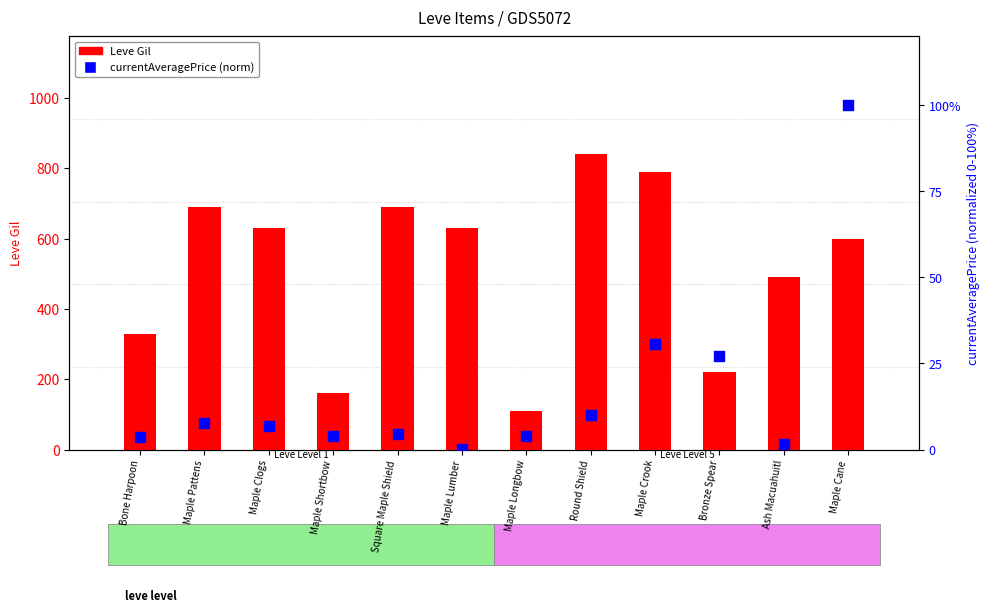

At which category is the sum across all series the highest?

Round Shield